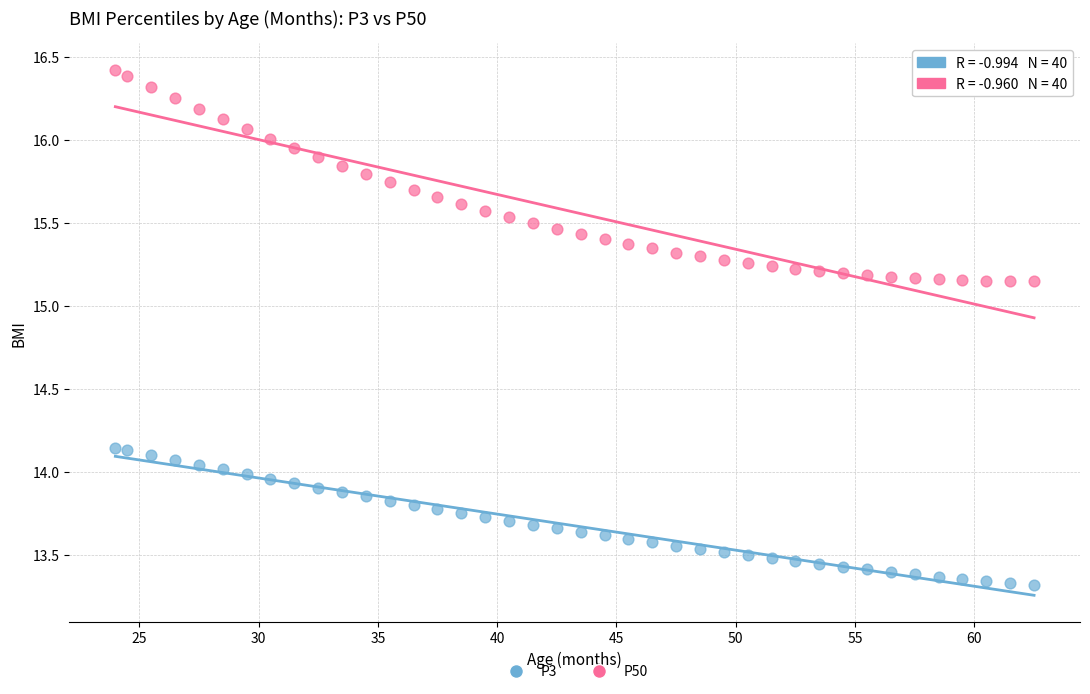

Which series reaches the maximum Y coordinate?

P50